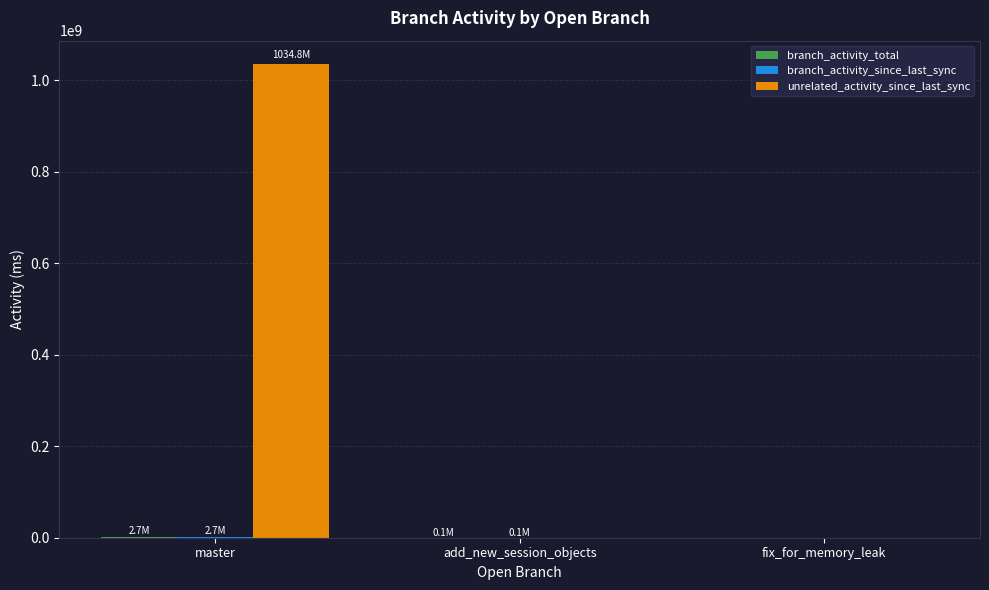

What is the greatest value displayed?

1034830000